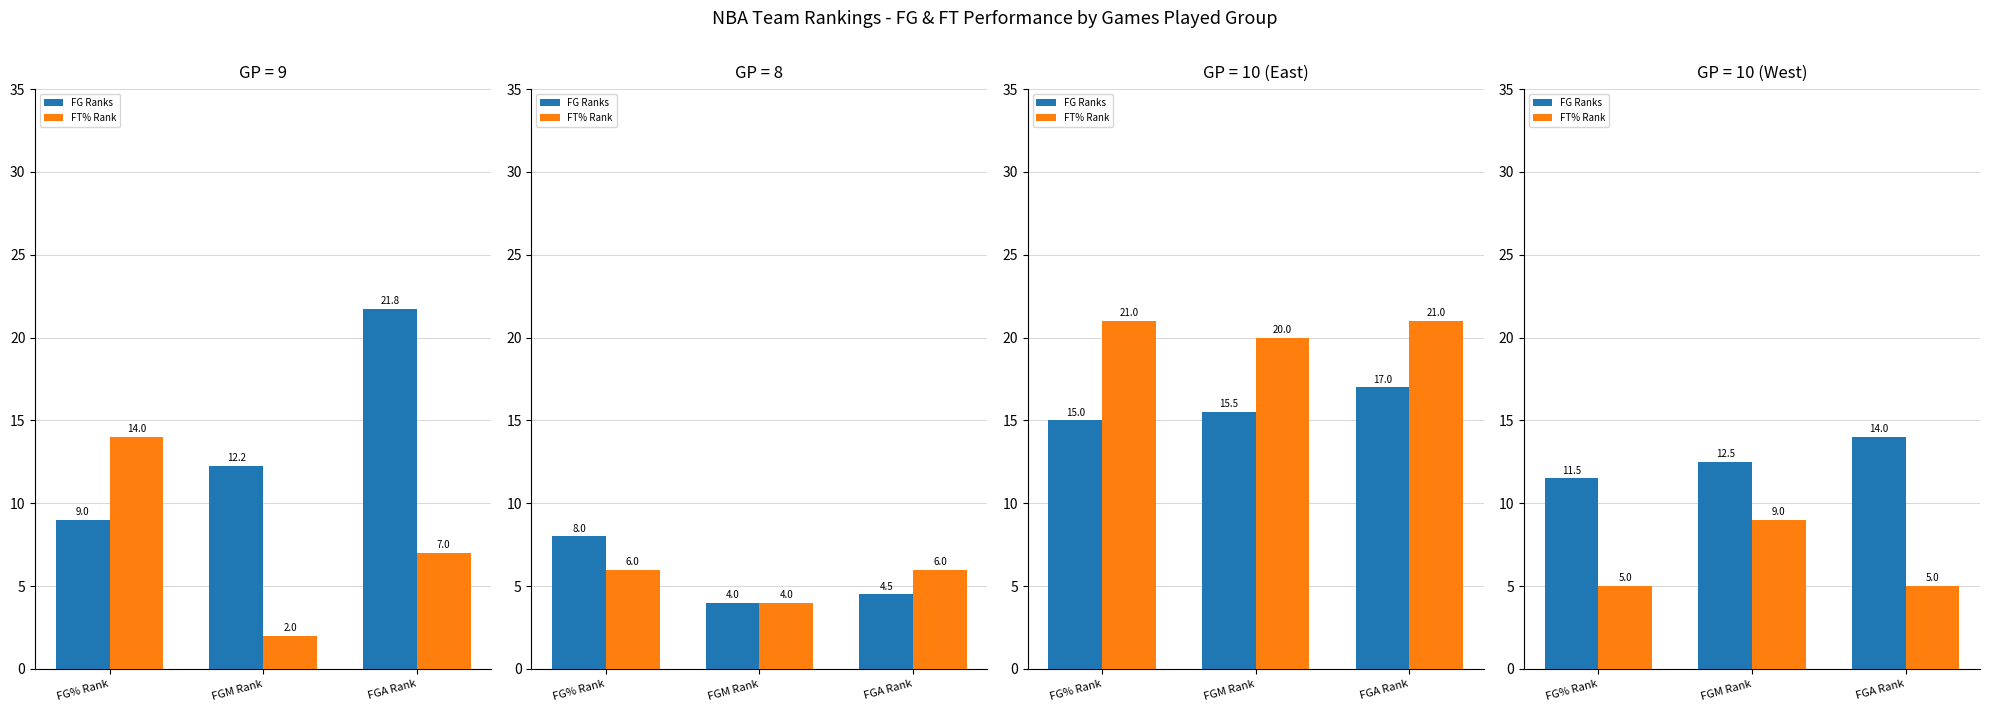

Rank the series by their average value, from highest to lowest.

FG Ranks, FT% Rank